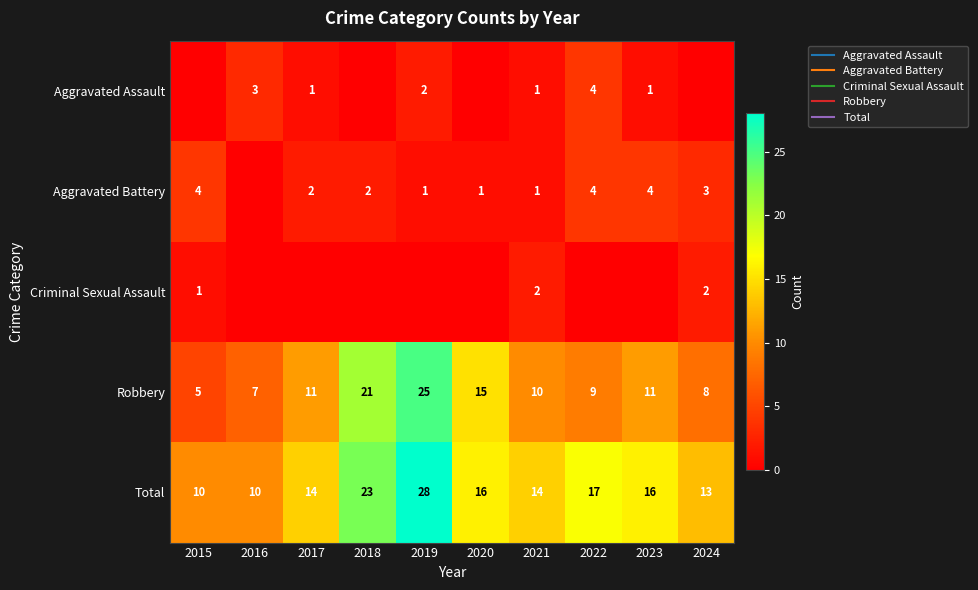

What is the sum of all Aggravated Assault values?

12